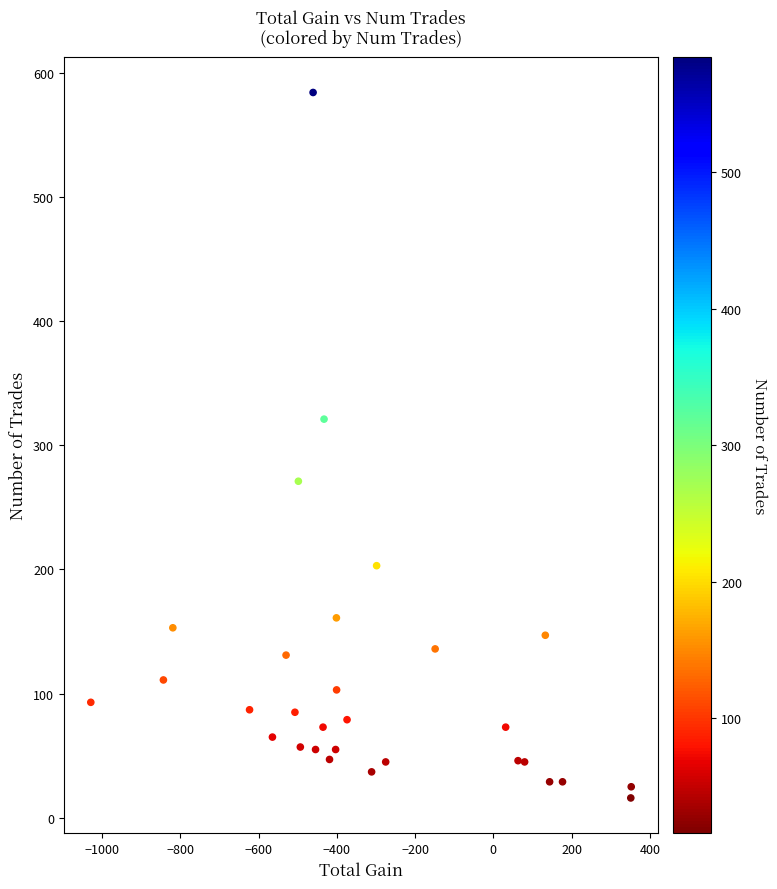

What Y value in the scatter plot is closest to 300?

321